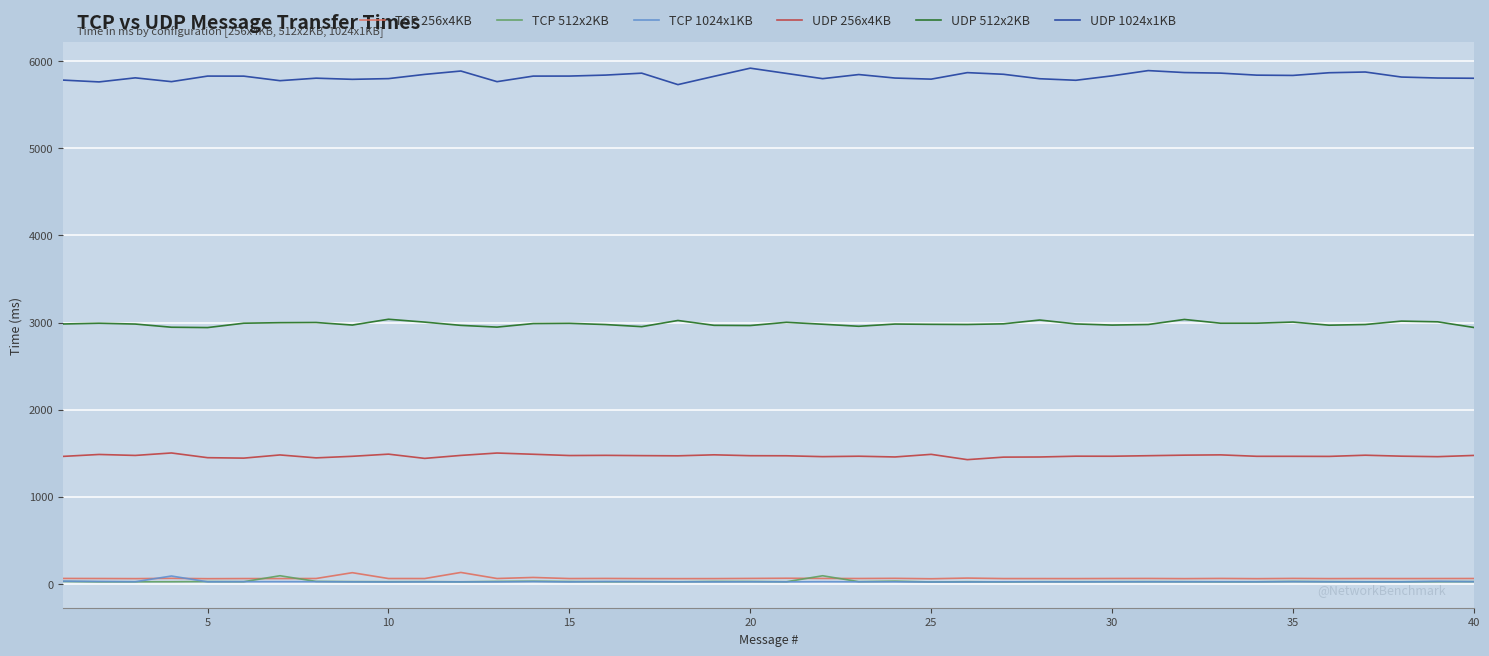

True or false: UDP 512x2KB has more than 2 interior local peaks.

True